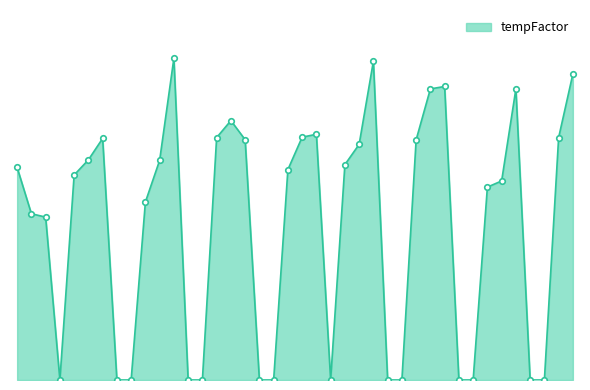

Is this an area chart (filled region under the line)?

Yes